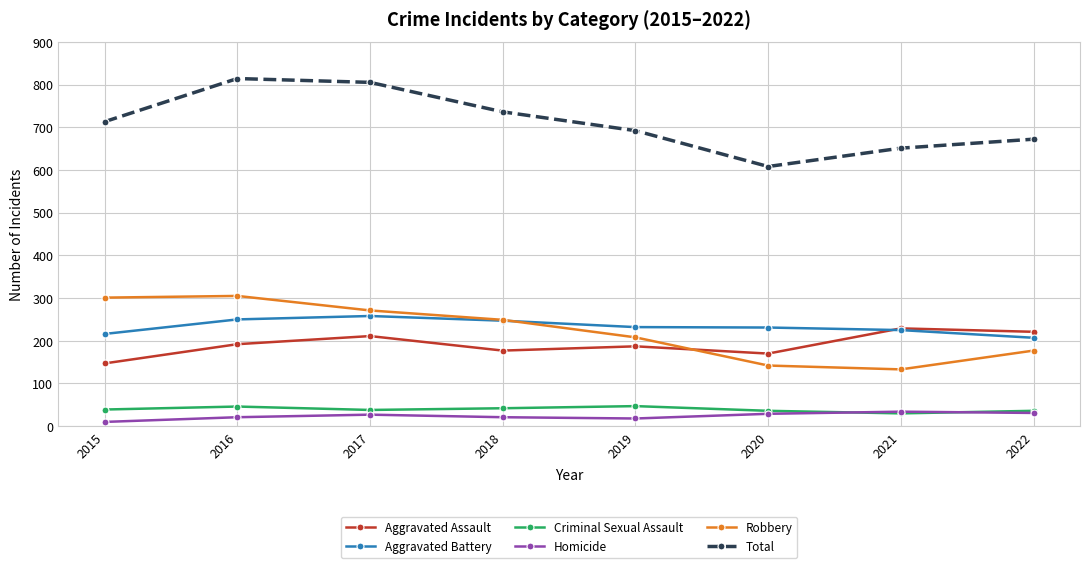

Rank the series by their maximum value, from highest to lowest.

Total, Robbery, Aggravated Battery, Aggravated Assault, Criminal Sexual Assault, Homicide